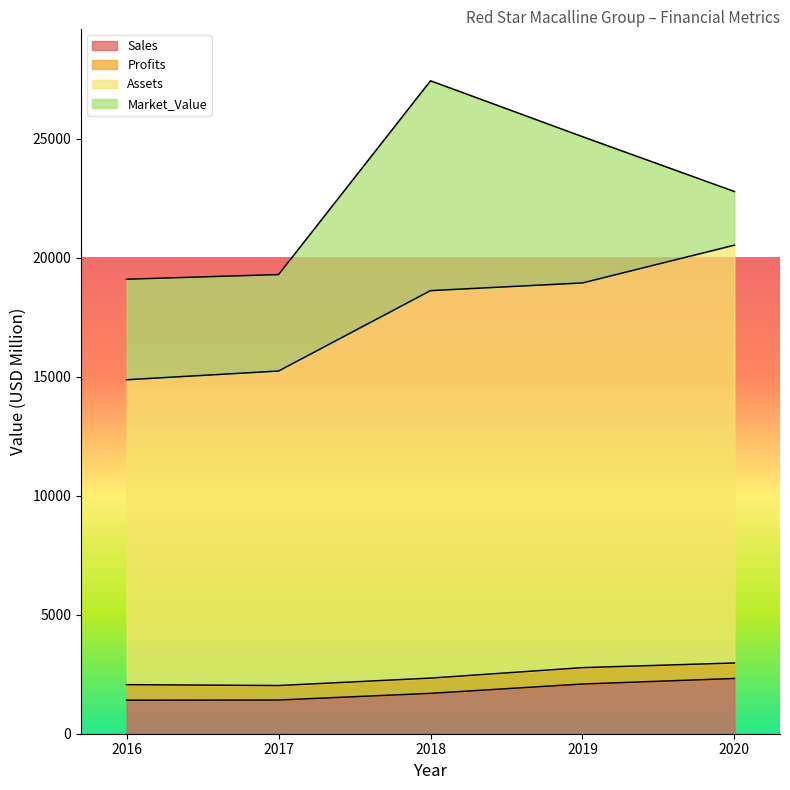

What is the value of the Assets point at the 4th from the left?

18940.0